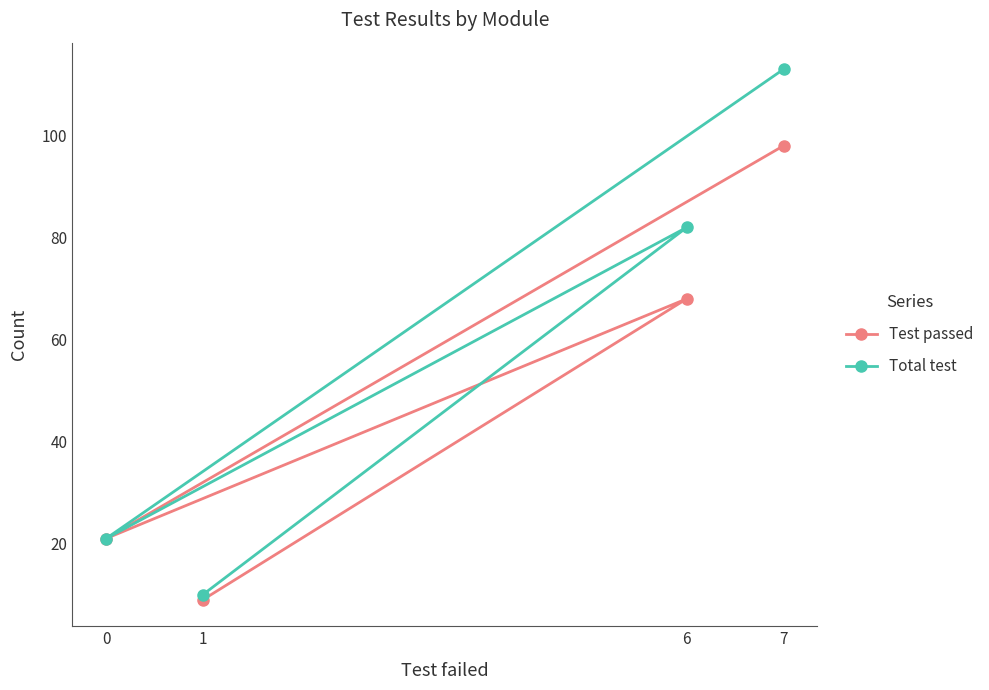

True or false: Test passed has more than 0 interior local peaks.

True